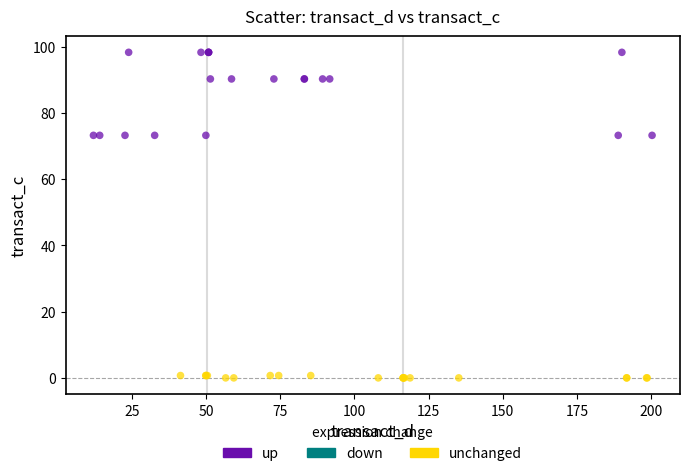

Which series reaches the maximum Y coordinate?

up